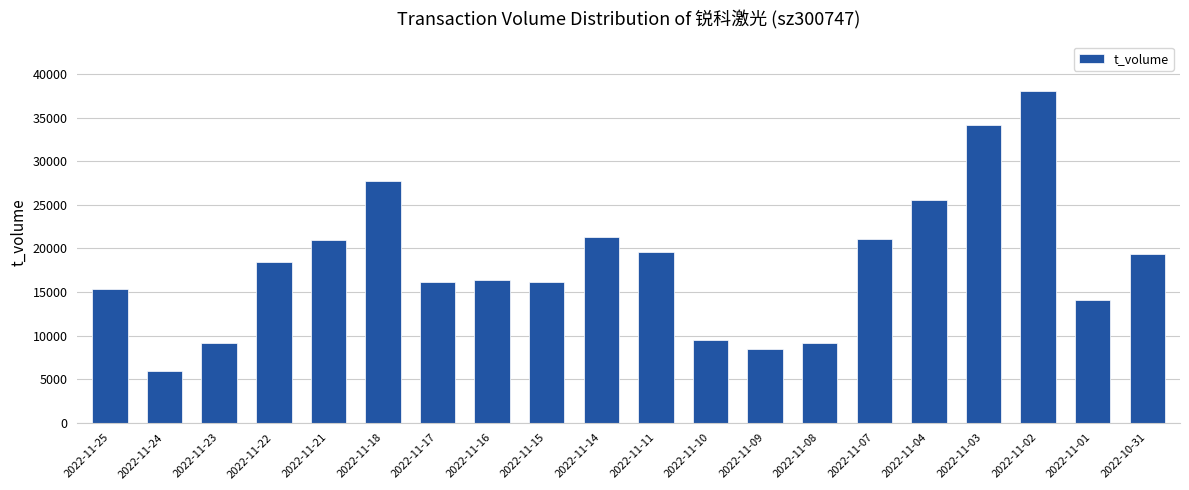

What is the label of the 4th bar from the right?

2022-11-03